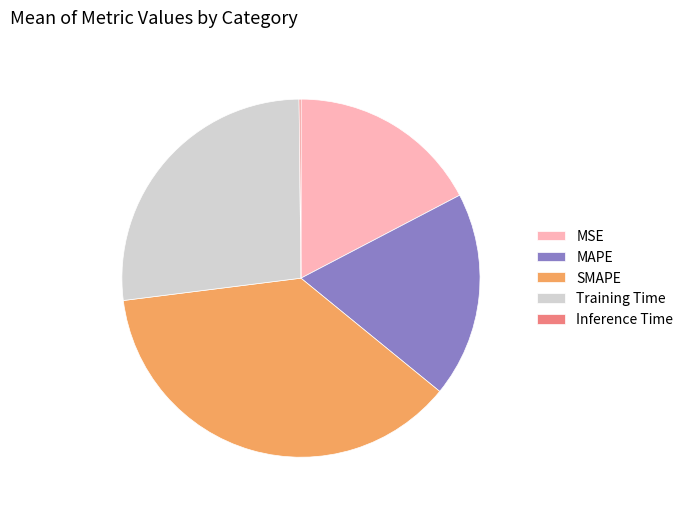

What is the ratio of the value at SMAPE to the value at Training Time?

1.4